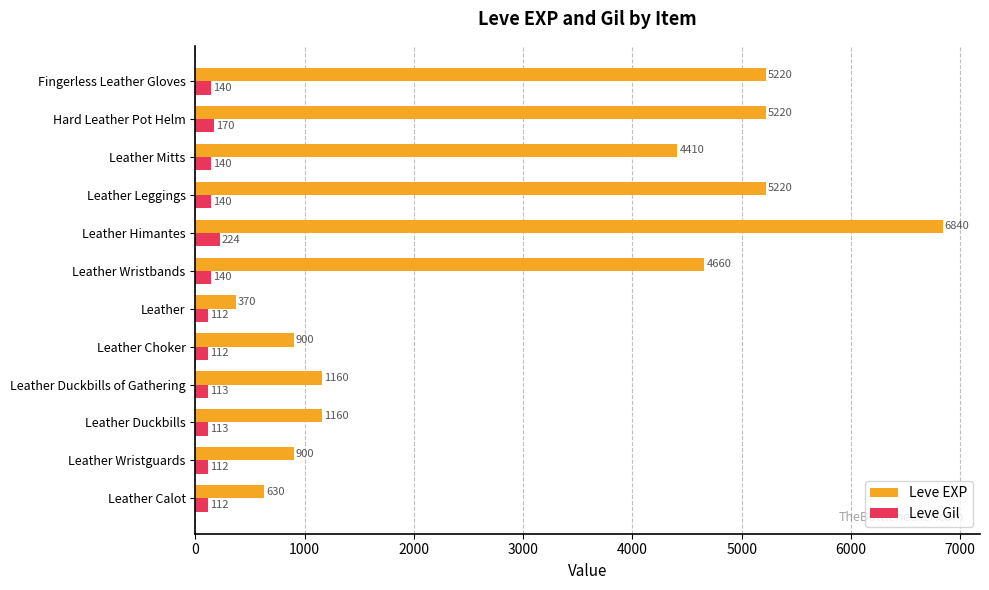

What is the difference between the maximum and second lowest values in the Leve Gil series?

112